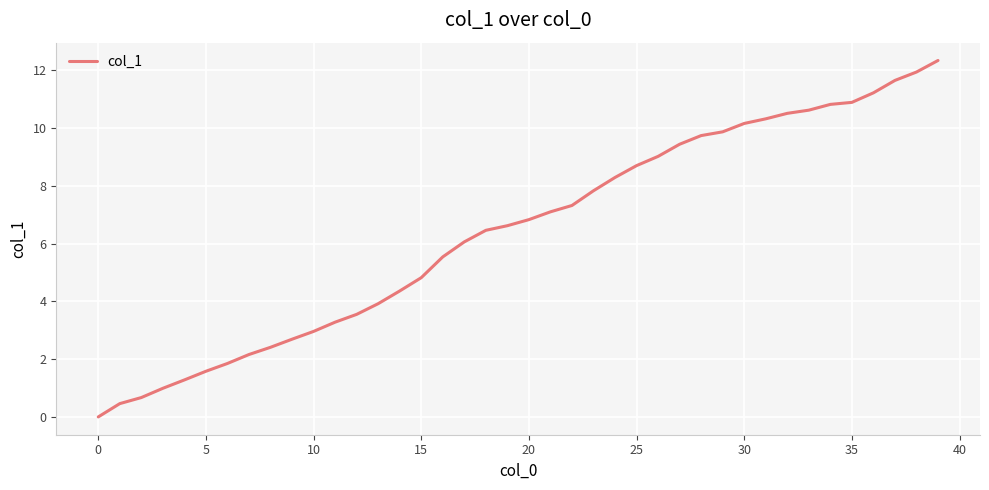

True or false: there are more than 2 points higher than both neighbors.

False